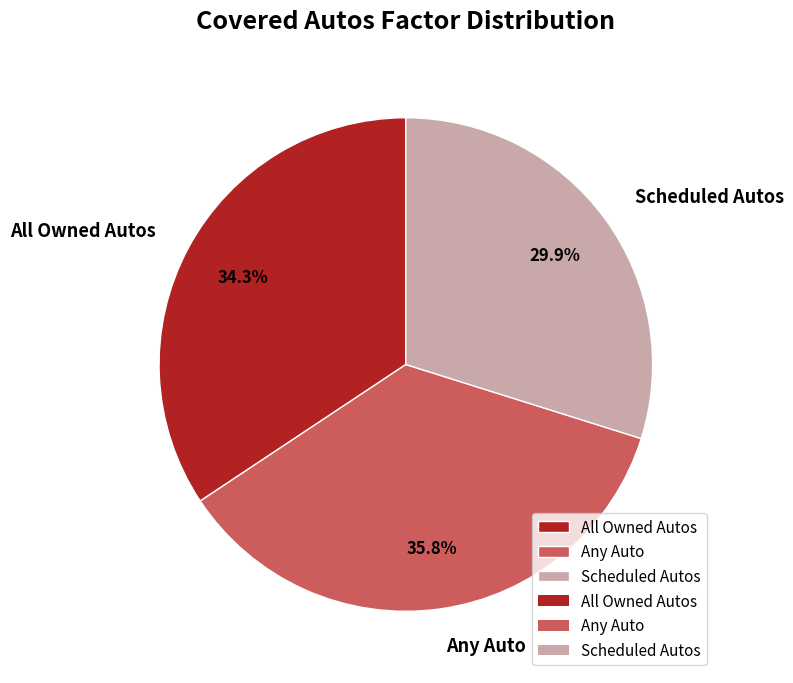

To the nearest percent, what is the difference between the All Owned Autos and Scheduled Autos slice percentages?

4%